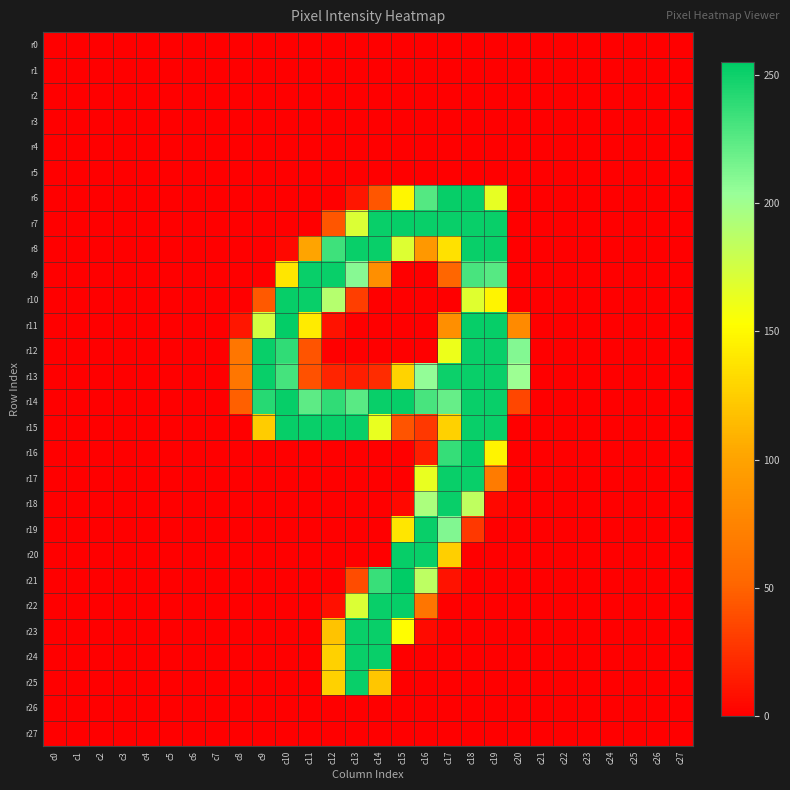

What is the total value across all series at c11?

1306